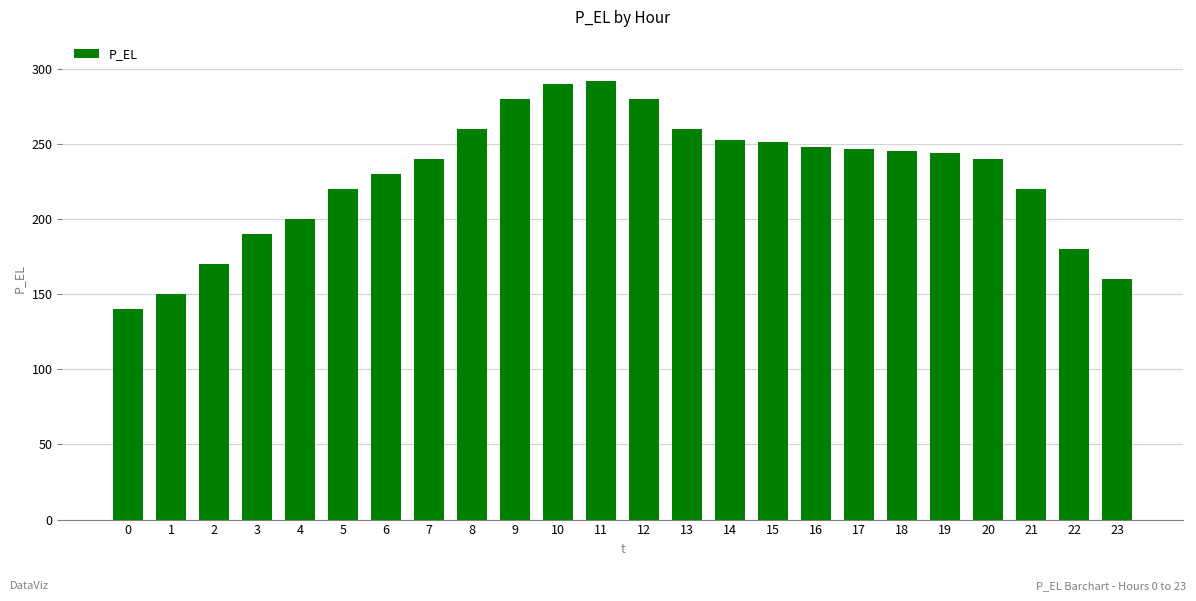

Which has a higher value, 16 or 7?

16